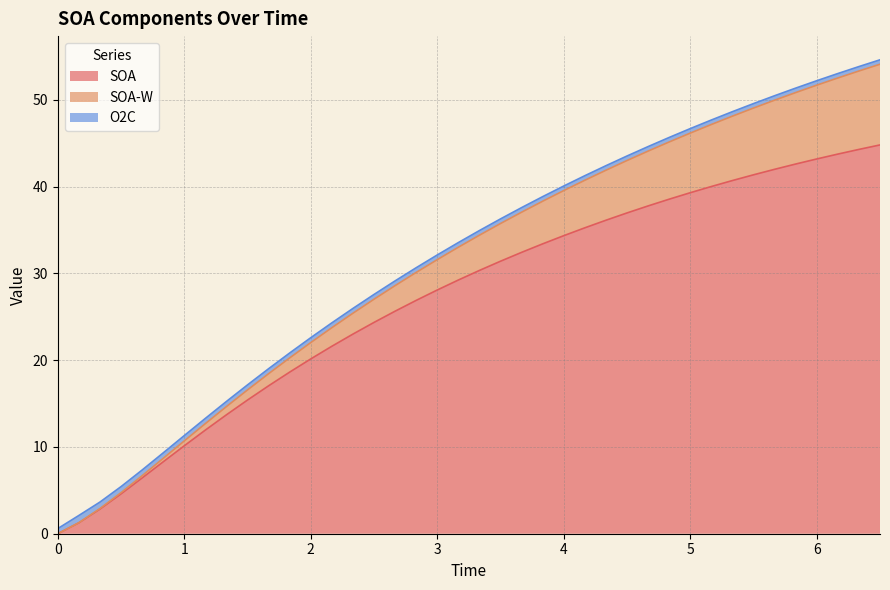

Reading right to left, extract all data points from this chart.

SOA: 44.8	44.3	43.7	43.2	42.6	42.0	41.4	40.7	40.0	39.3	38.5	37.8	37.0	36.1	35.2	34.3	33.4	32.4	31.4	30.3	29.2	28.1	26.9	25.6	24.3	23.0	21.6	20.1	18.6	17.0	15.4	13.7	11.9	10.1	8.3	6.4	4.6	2.8	1.3	0.0
SOA-W: 9.3	9.0	8.8	8.5	8.2	8.0	7.7	7.4	7.1	6.9	6.6	6.3	6.0	5.8	5.5	5.2	4.9	4.6	4.3	4.1	3.8	3.5	3.2	2.9	2.7	2.4	2.1	1.9	1.6	1.4	1.2	0.9	0.7	0.6	0.4	0.3	0.1	0.1	0.0	0.0
O2C: 0.5	0.5	0.5	0.5	0.5	0.5	0.5	0.5	0.5	0.5	0.5	0.5	0.5	0.5	0.5	0.5	0.5	0.5	0.5	0.5	0.5	0.5	0.5	0.5	0.5	0.6	0.6	0.6	0.6	0.6	0.6	0.6	0.6	0.6	0.6	0.7	0.7	0.7	0.8	0.6